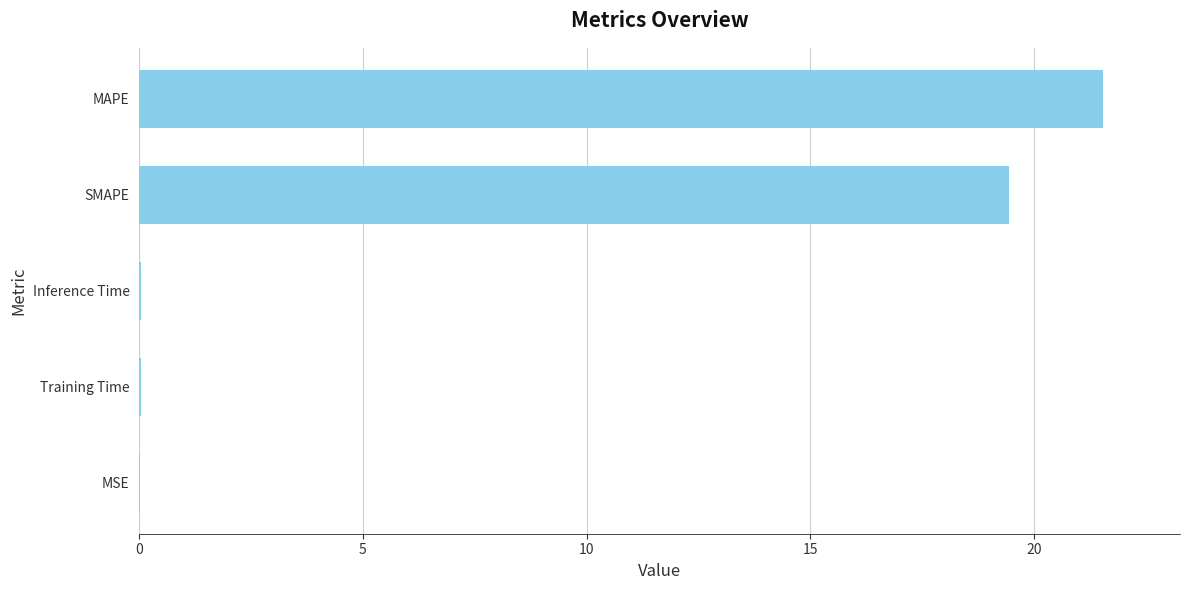

The value at MAPE is 10.7. True or false?

False